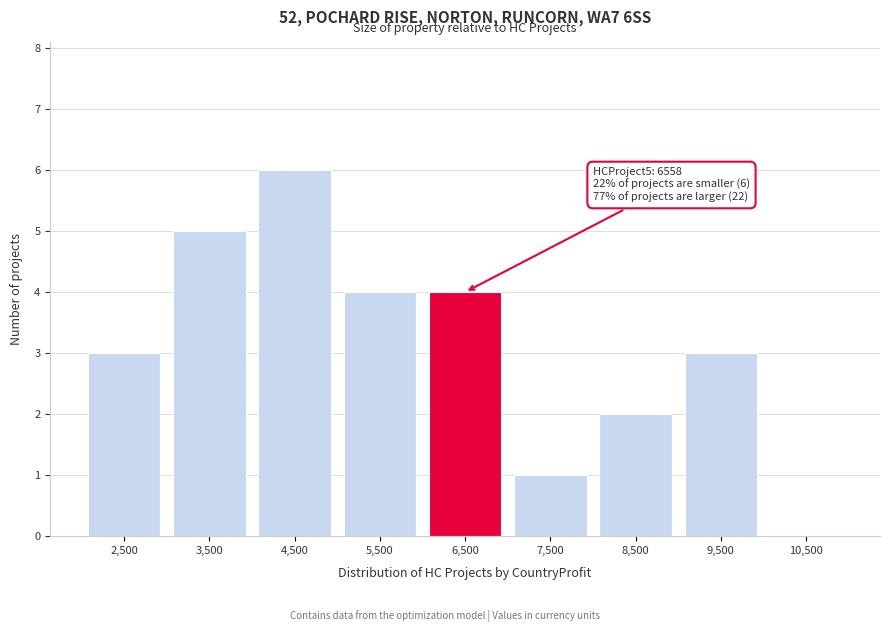

Over which range of the x-axis is the bar tallest?

4000 to 5000